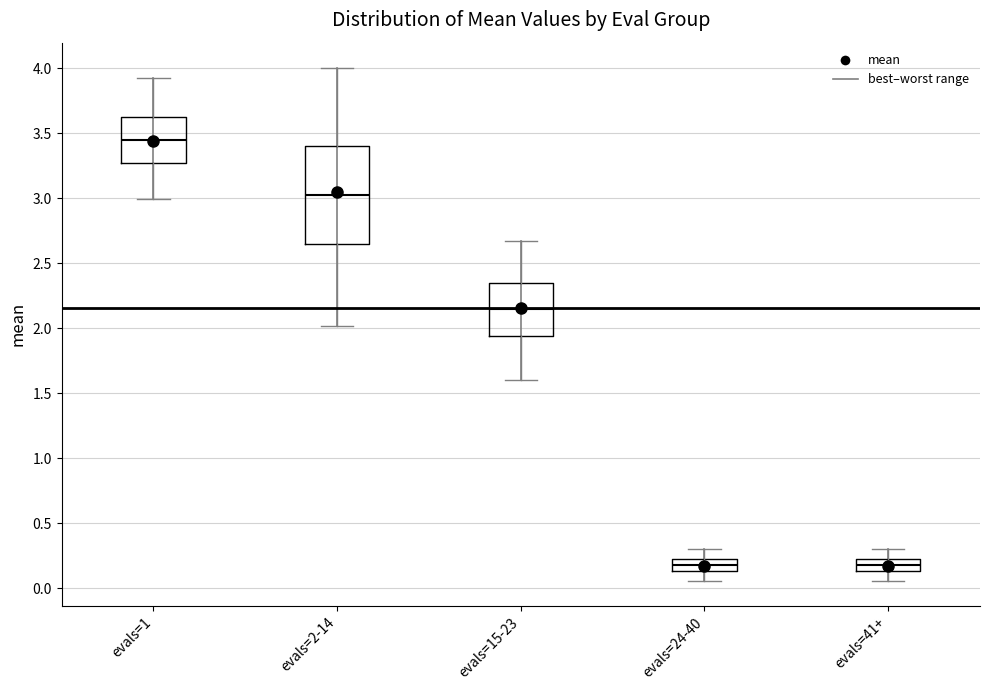

Reading left to right, transcribe this box plot: for each box, give where its median line is, the range the box spans, and where its two whiskers end, as read against the y-axis. The values are not printed on the chart, so give them approximately, as read against the axis.

evals=1: median 3.45, box 3.25 to 3.65, whiskers 3.00 to 3.90
evals=2-14: median 3.05, box 2.65 to 3.40, whiskers 2.00 to 4.00
evals=15-23: median 2.15, box 1.95 to 2.35, whiskers 1.60 to 2.65
evals=24-40: median 0.20 (inside the box), box 0.15 to 0.20, whiskers 0.05 to 0.30
evals=41+: median 0.20 (inside the box), box 0.15 to 0.20, whiskers 0.05 to 0.30